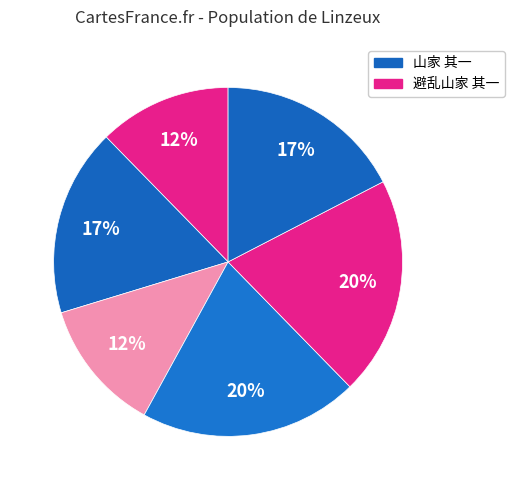

How many slices are in this pie chart?

6